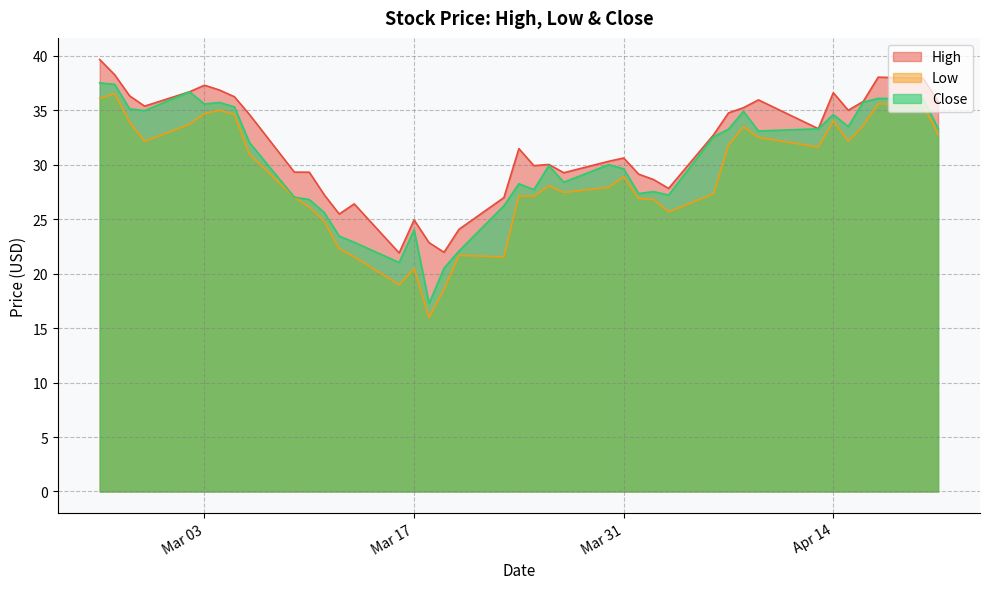

The Close series shows 20.6 at 2020-02-28. True or false?

False